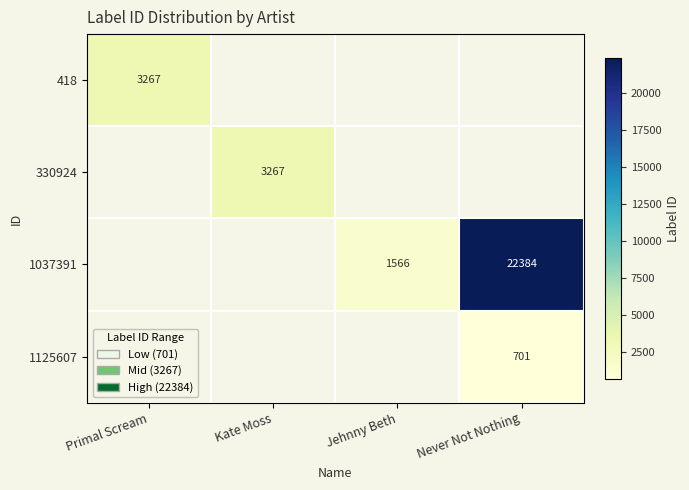

True or false: 1037391 has a value of 925 at Jehnny Beth.

False